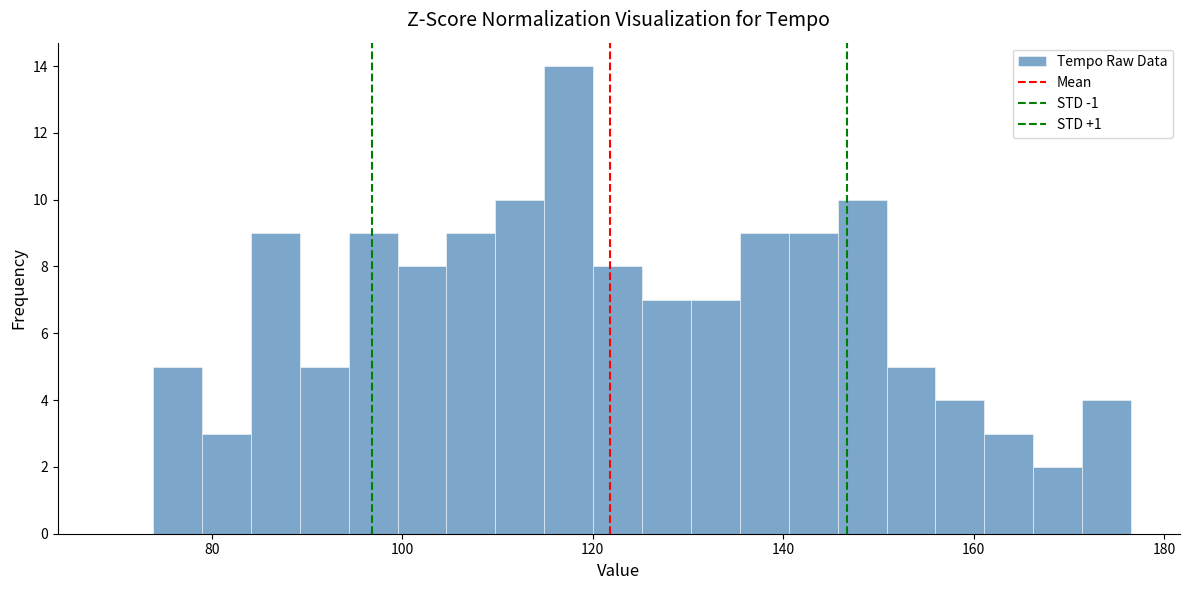

Read against the x-axis, roughly where is the centre of the tallest bar?

118